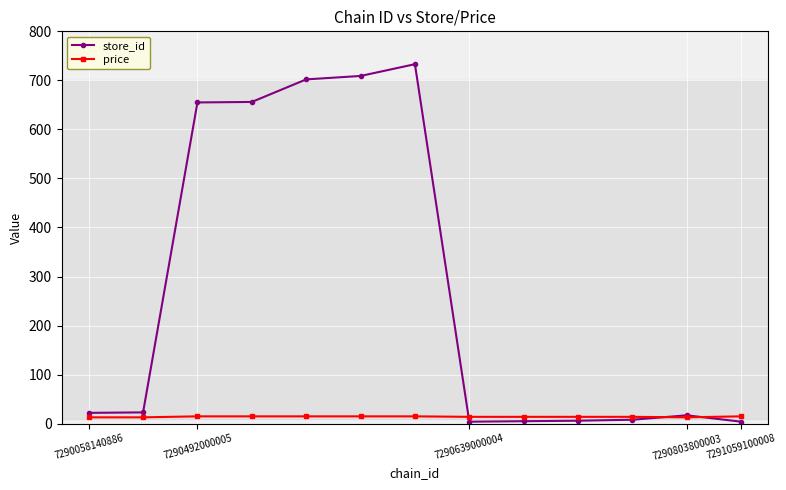

List the series in order of their peak value, highest first.

store_id, price